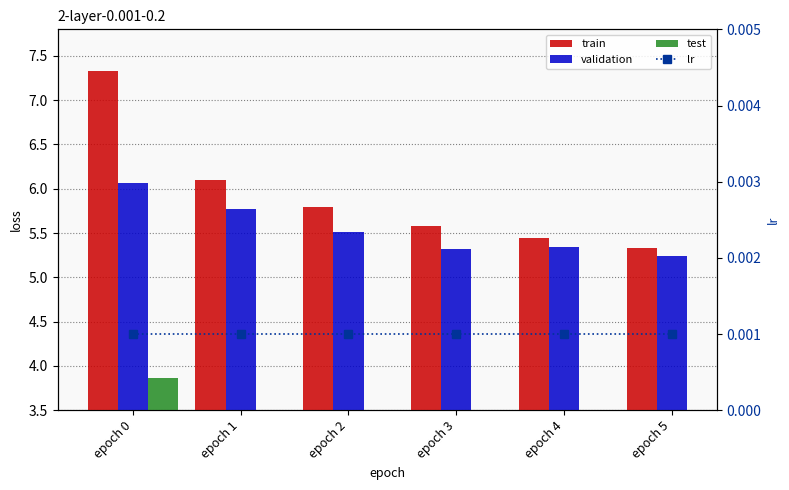

Which category has the lowest value in the train series?

epoch 5